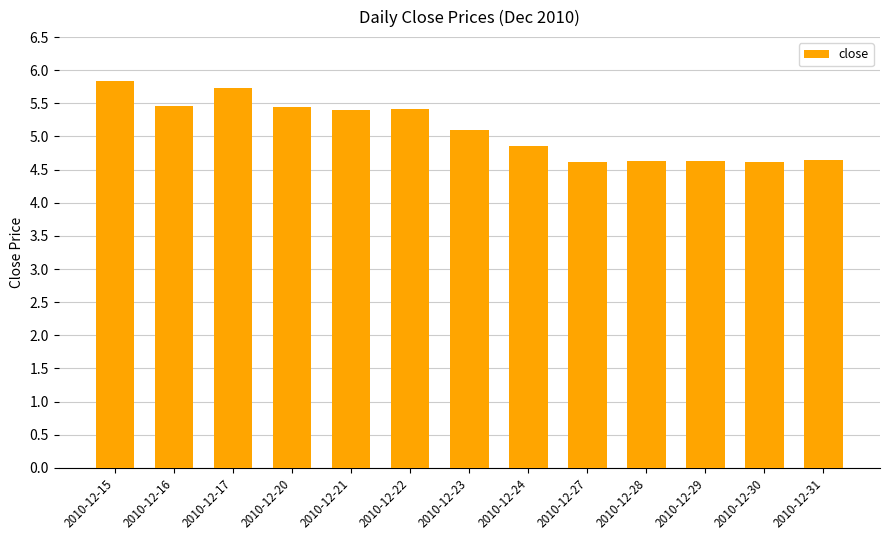

Read the value at 2010-12-17.

5.7